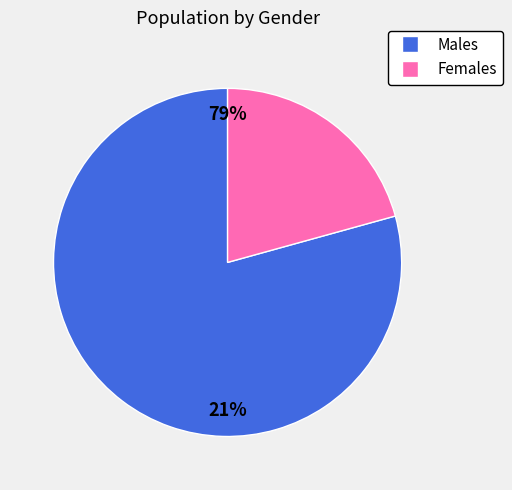

Is the sum of Women and Men greater than half?

Yes